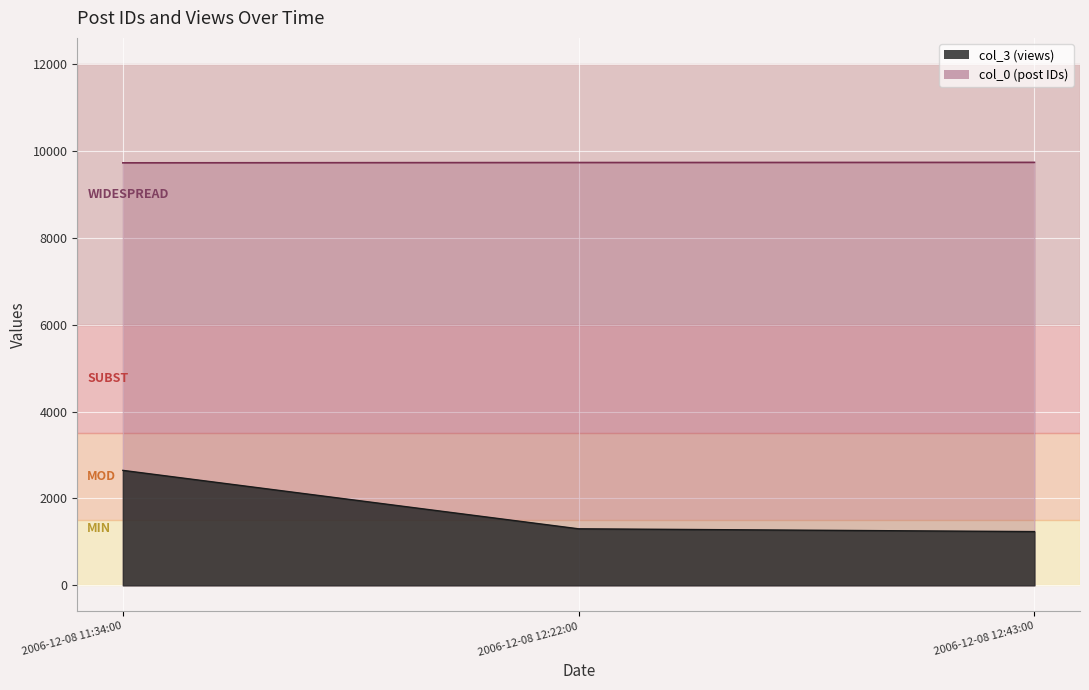

The col_0 series shows 14572 at 2006-12-08 11:34:00. True or false?

False